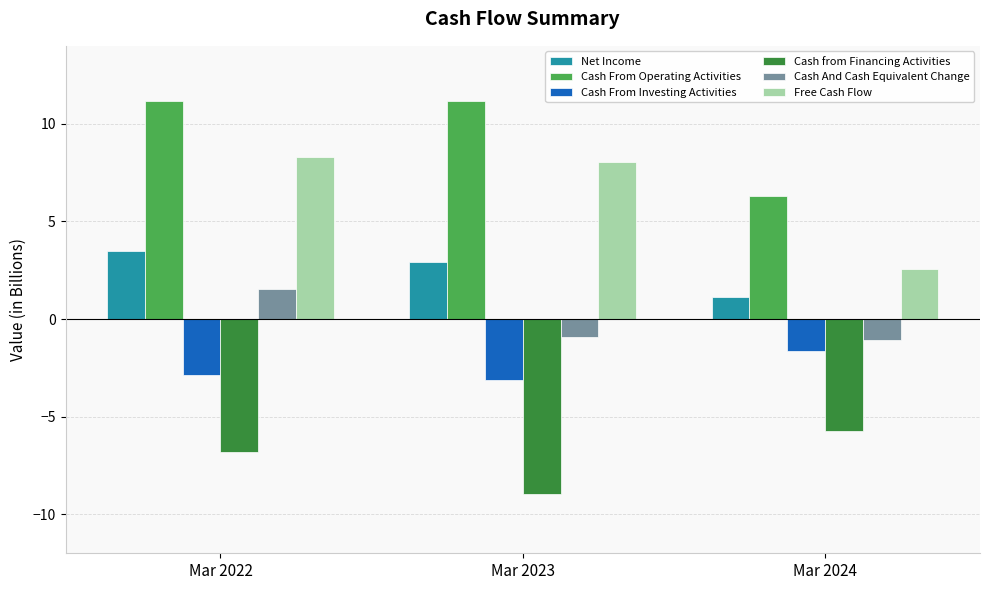

Which series has the widest spread of values?

Free Cash Flow